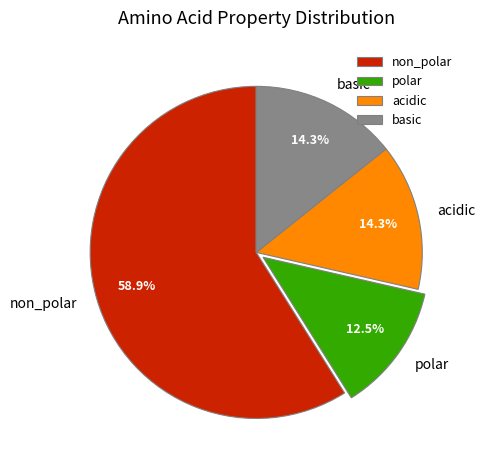

How many segments does this pie chart have?

4